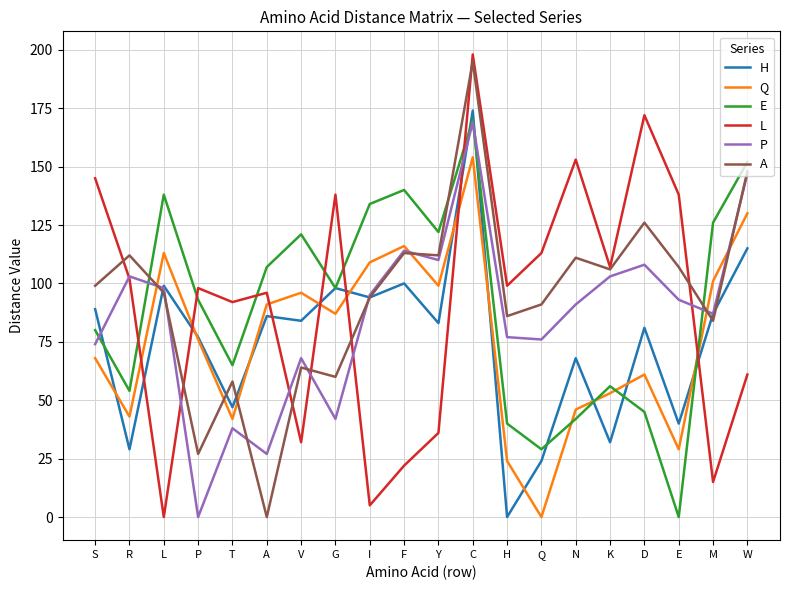

Reading right to left, what are all the values shown in this chart?

H: W=115	M=87	E=40	D=81	K=32	N=68	Q=24	H=0	C=174	Y=83	F=100	I=94	G=98	V=84	A=86	T=47	P=77	L=99	R=29	S=89
Q: W=130	M=101	E=29	D=61	K=53	N=46	Q=0	H=24	C=154	Y=99	F=116	I=109	G=87	V=96	A=91	T=42	P=76	L=113	R=43	S=68
E: W=152	M=126	E=0	D=45	K=56	N=42	Q=29	H=40	C=170	Y=122	F=140	I=134	G=98	V=121	A=107	T=65	P=93	L=138	R=54	S=80
L: W=61	M=15	E=138	D=172	K=107	N=153	Q=113	H=99	C=198	Y=36	F=22	I=5	G=138	V=32	A=96	T=92	P=98	L=0	R=102	S=145
P: W=147	M=87	E=93	D=108	K=103	N=91	Q=76	H=77	C=169	Y=110	F=114	I=95	G=42	V=68	A=27	T=38	P=0	L=98	R=103	S=74
A: W=148	M=84	E=107	D=126	K=106	N=111	Q=91	H=86	C=195	Y=112	F=113	I=94	G=60	V=64	A=0	T=58	P=27	L=96	R=112	S=99